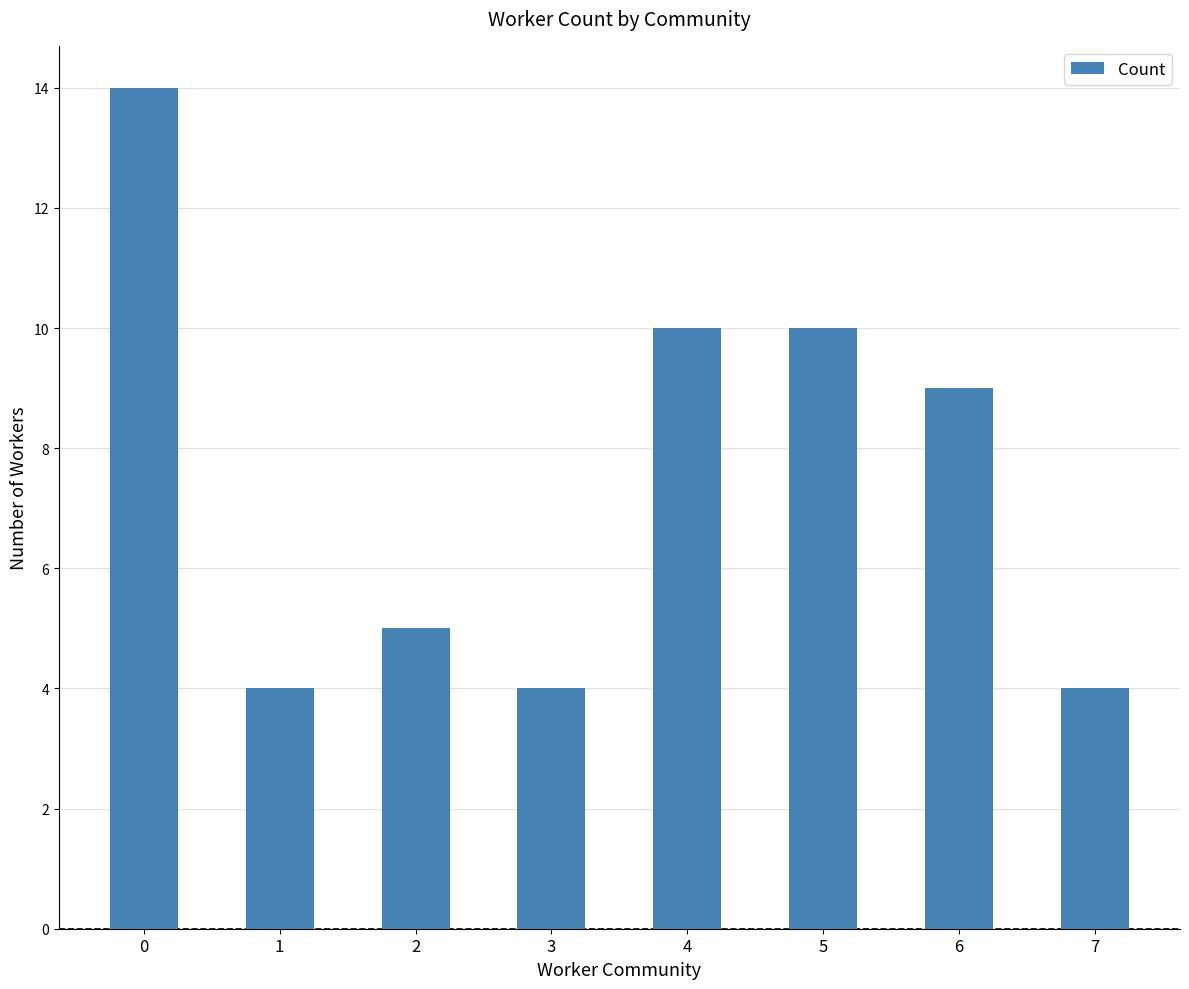

What is the minimum value shown in the chart?

4